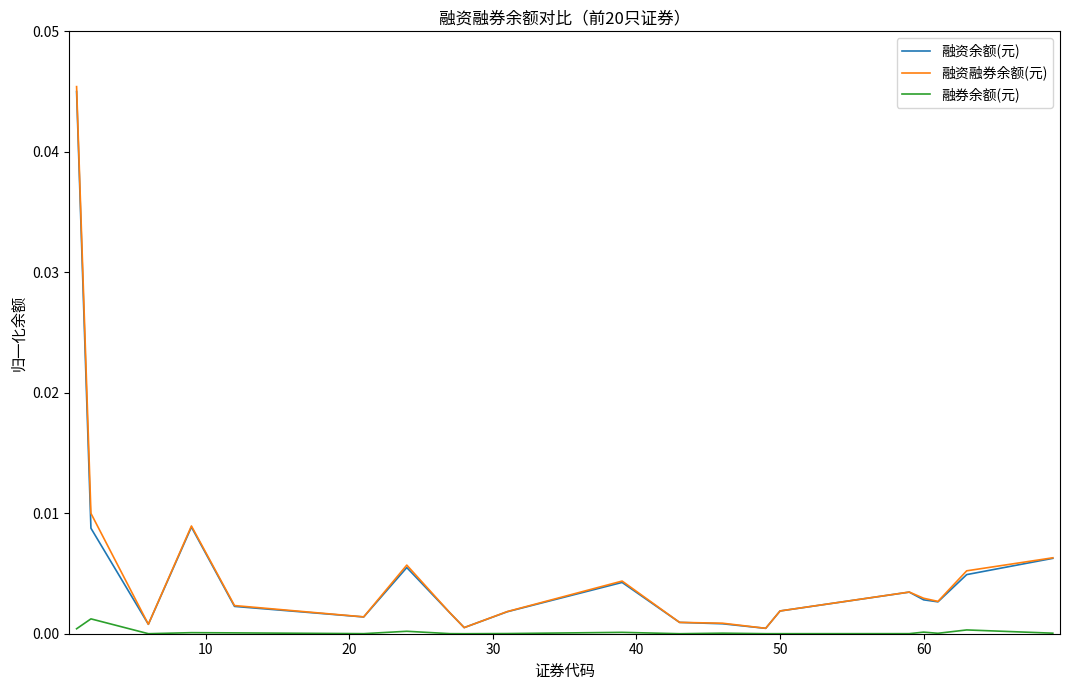

Which series has the largest range (max minus min)?

融资融券余额(元)